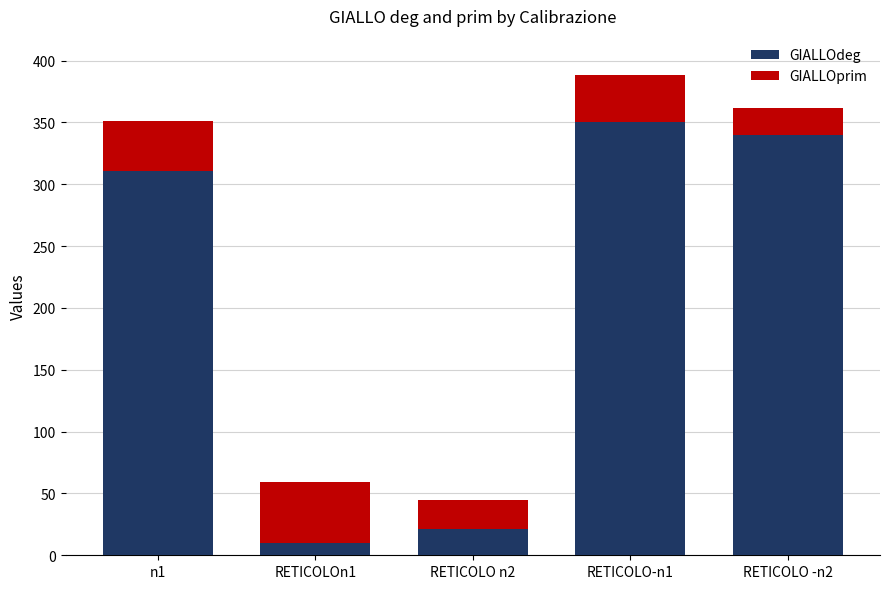

What is the sum of the GIALLOdeg values at n1 and RETICOLO n2?

332